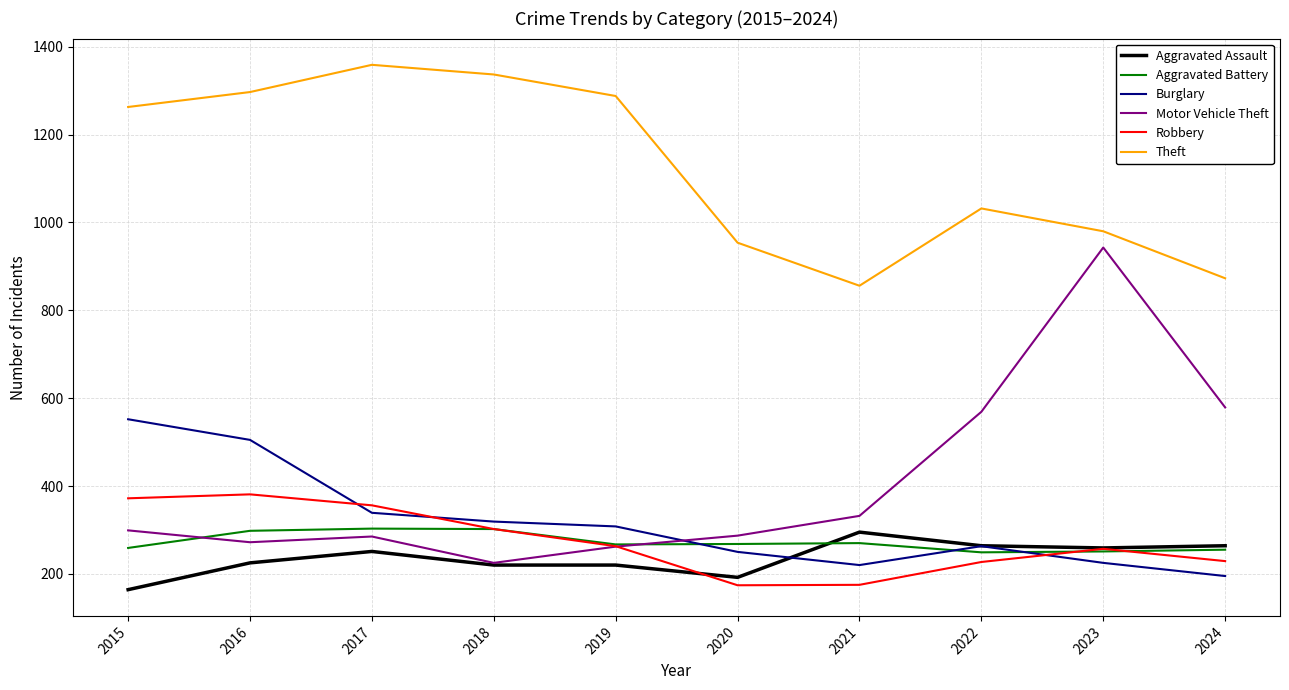

Which series has the largest range (max minus min)?

Motor Vehicle Theft